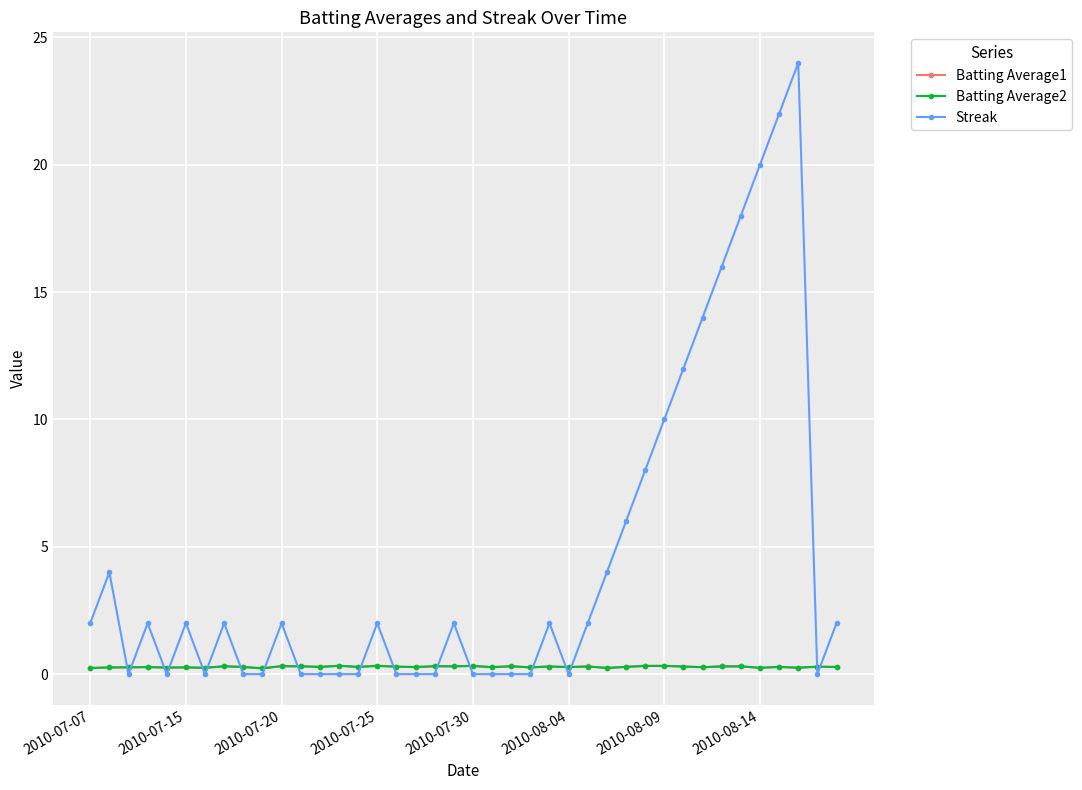

Which series has the largest range (max minus min)?

Streak